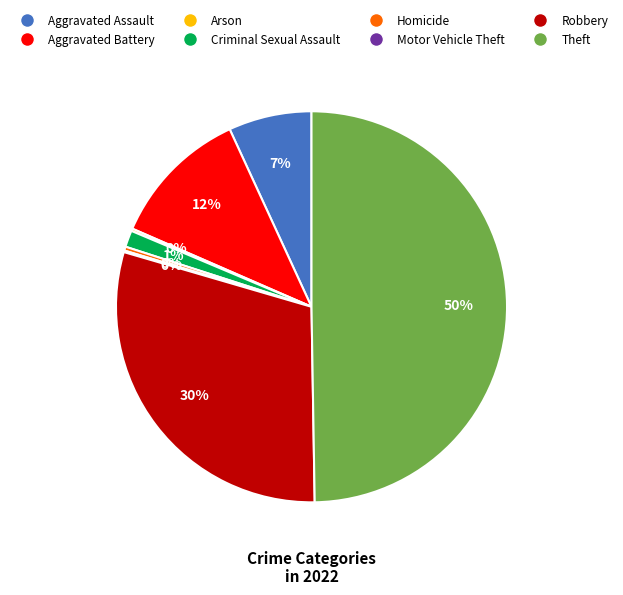

Does Aggravated Battery account for over 50% of the chart?

No